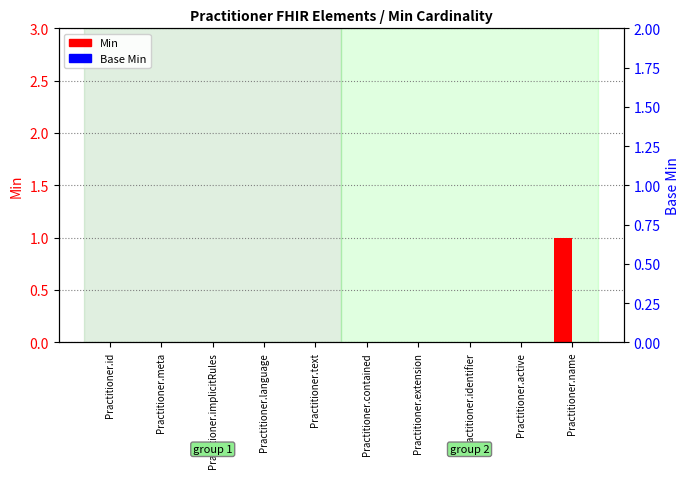

What are all the series names shown in the legend?

Min, Base Min